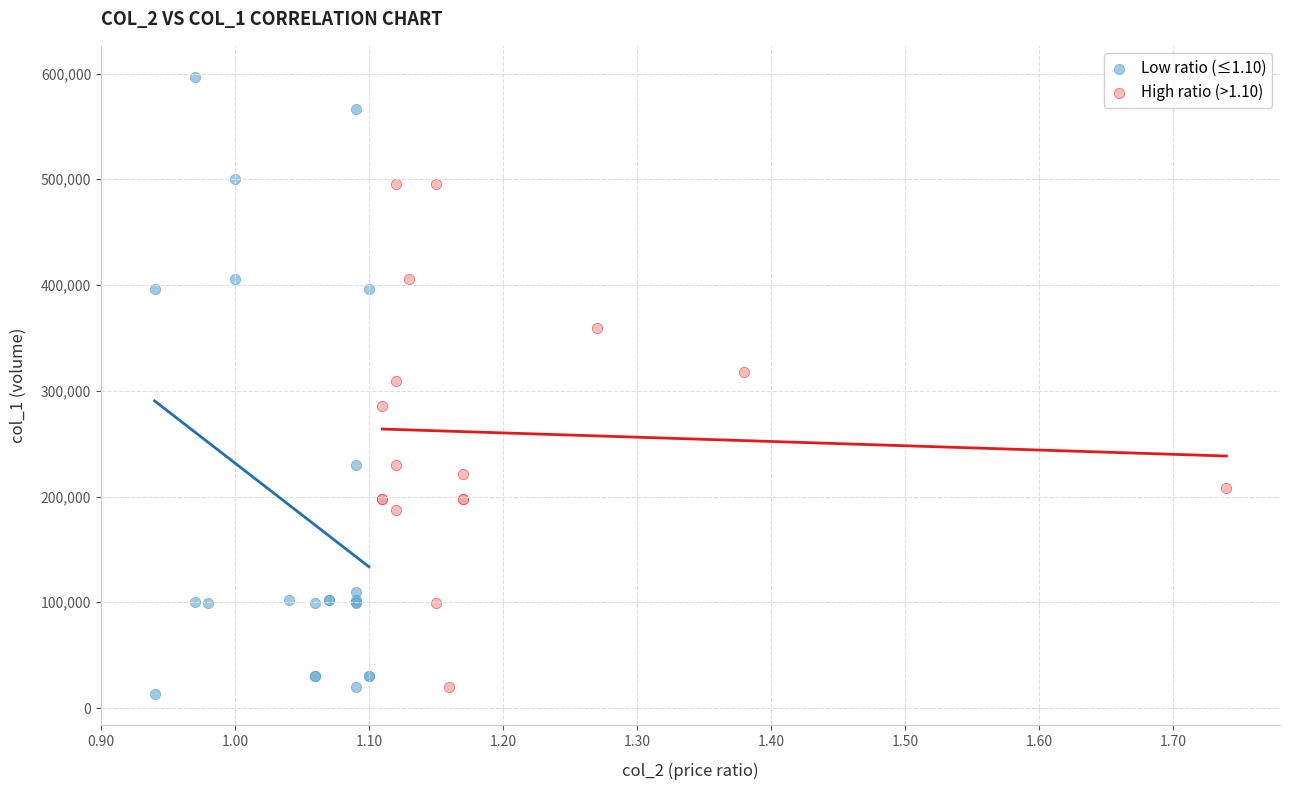

Which series contains the highest Y value?

Low ratio (≤1.10)